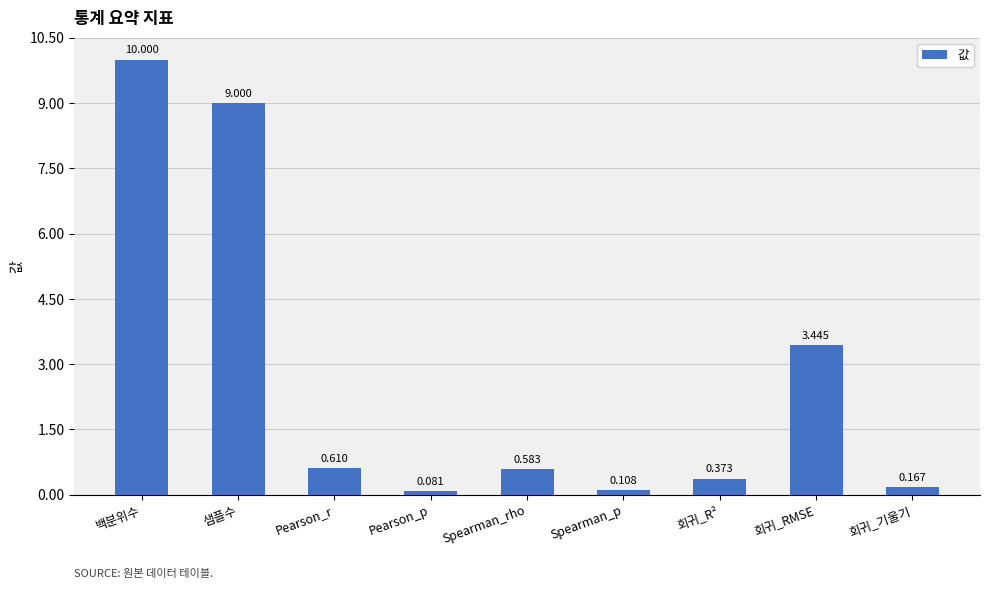

How many bars are there in total?

9